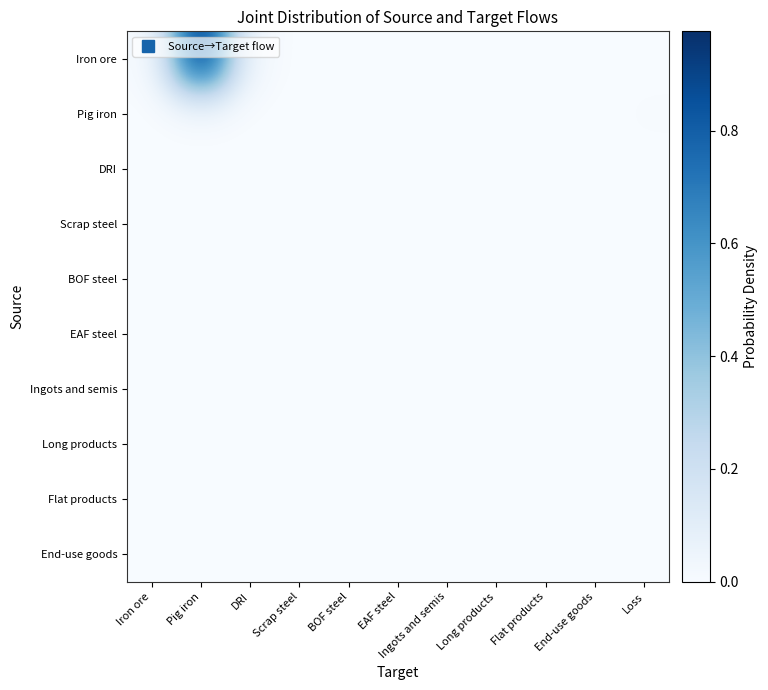

What is the greatest value displayed?

1.0